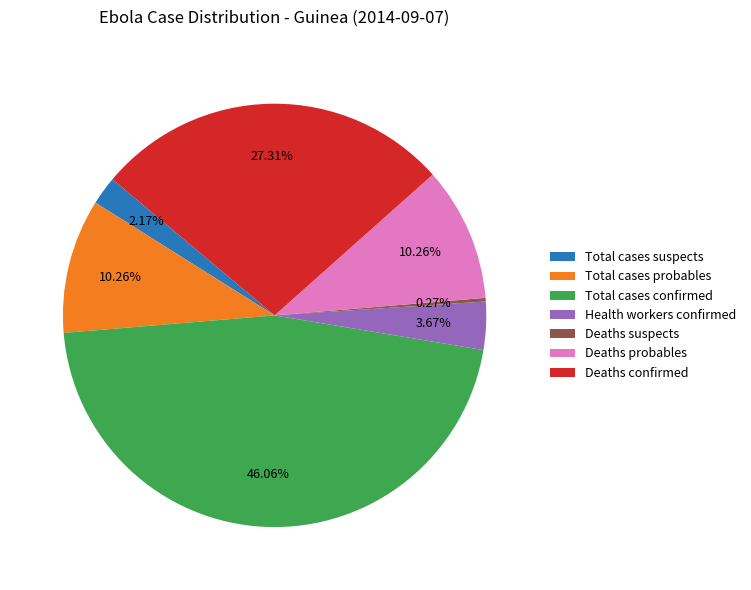

Is there any slice that represents more than half of the pie?

No